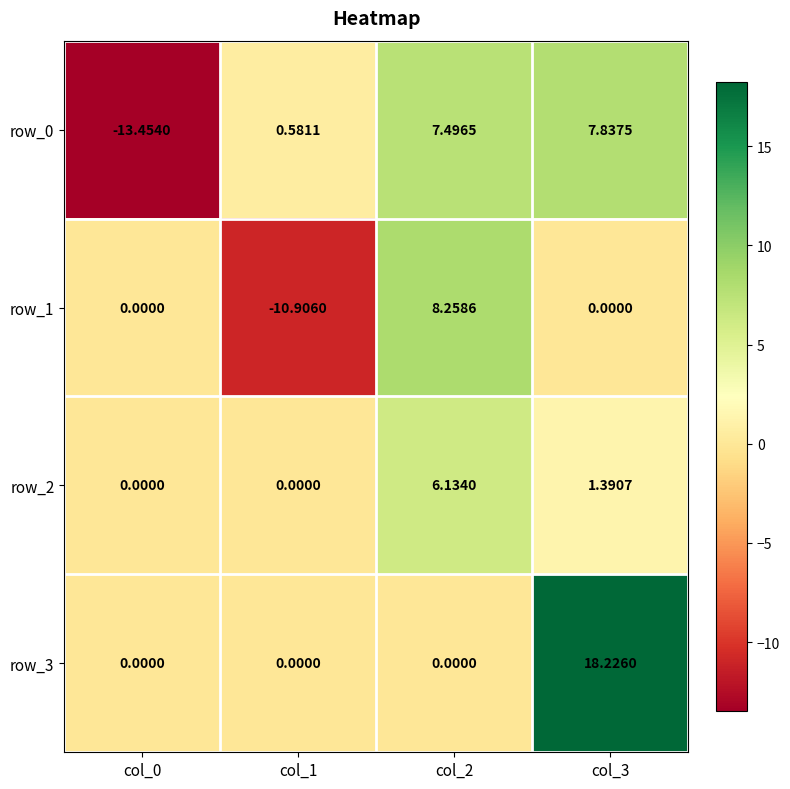

List the labels in order of row_3 value, largest first.

col_3, col_0, col_1, col_2